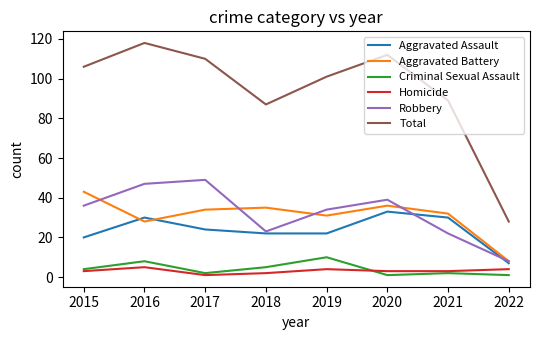

What is the spread (max minus min) of values at 2022?

27